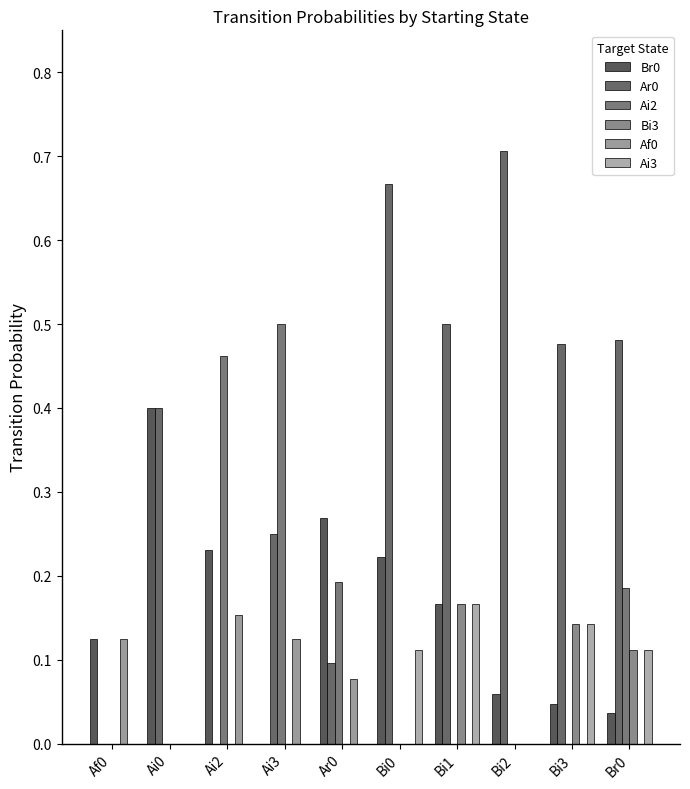

How many groups of bars are there?

10